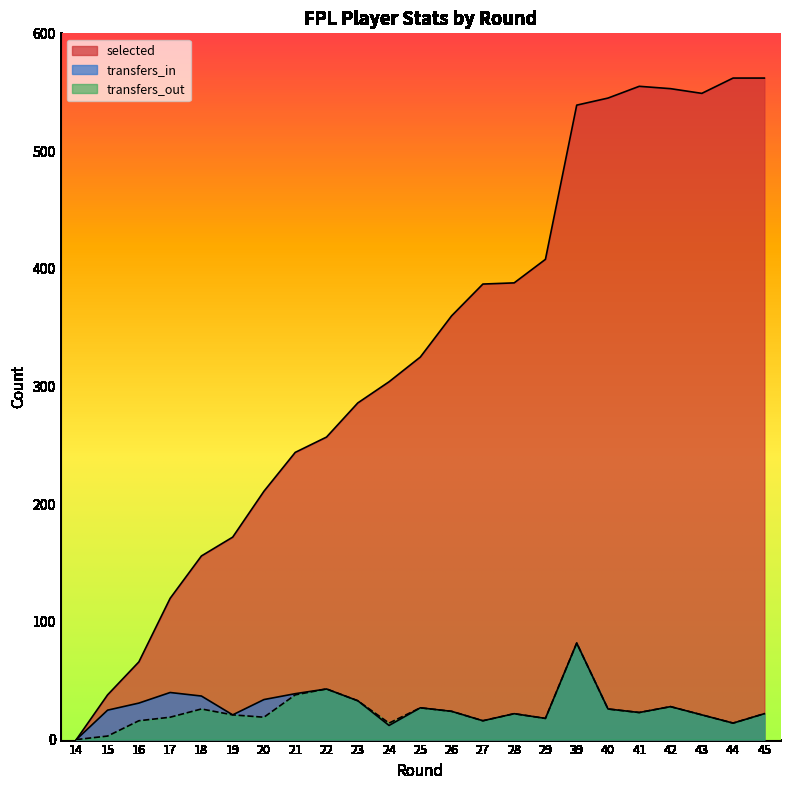

At which category is the sum across all series the highest?

39